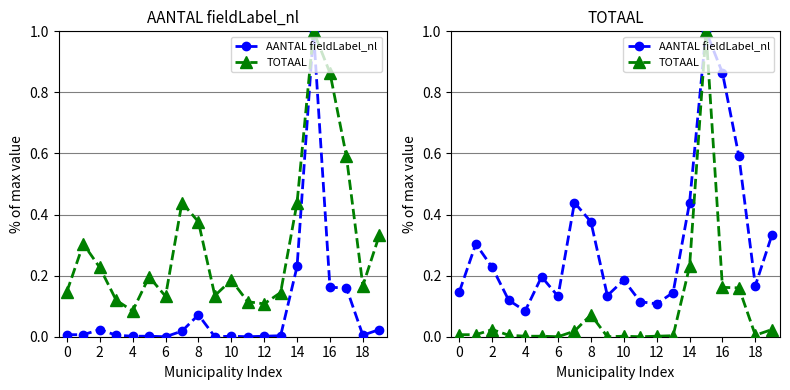

What is the difference between the maximum and second lowest values in the TOTAAL series?

1.0